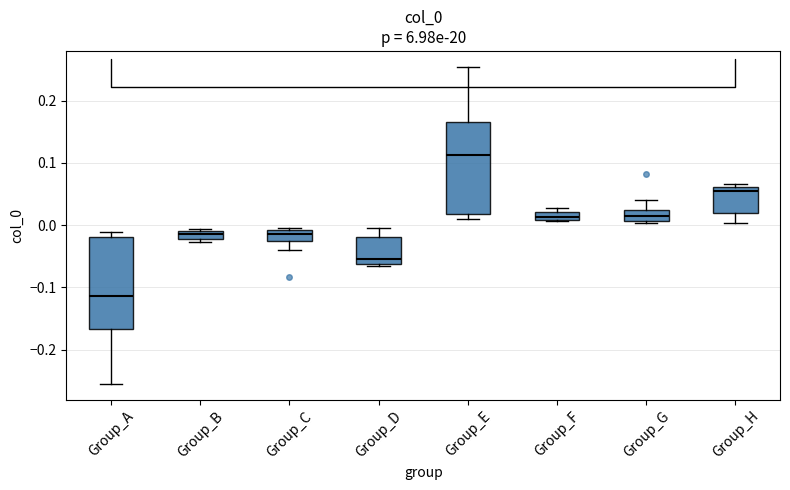

Which box's median line is the highest?

Group_E